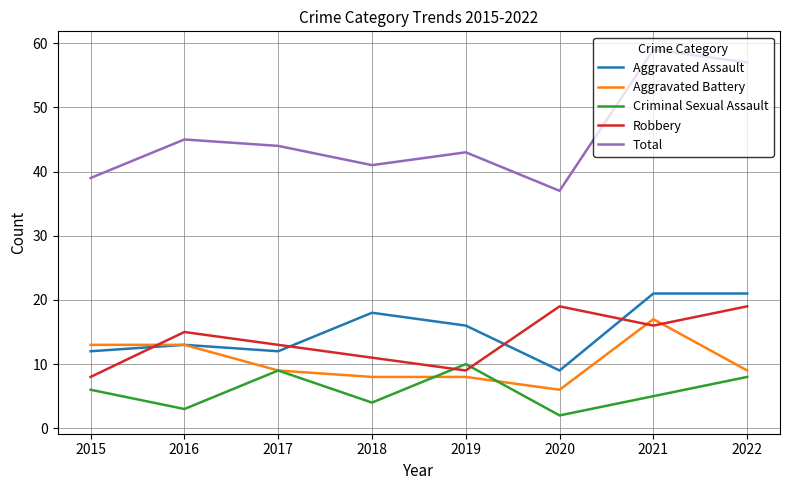

How many lines are shown in the chart?

5